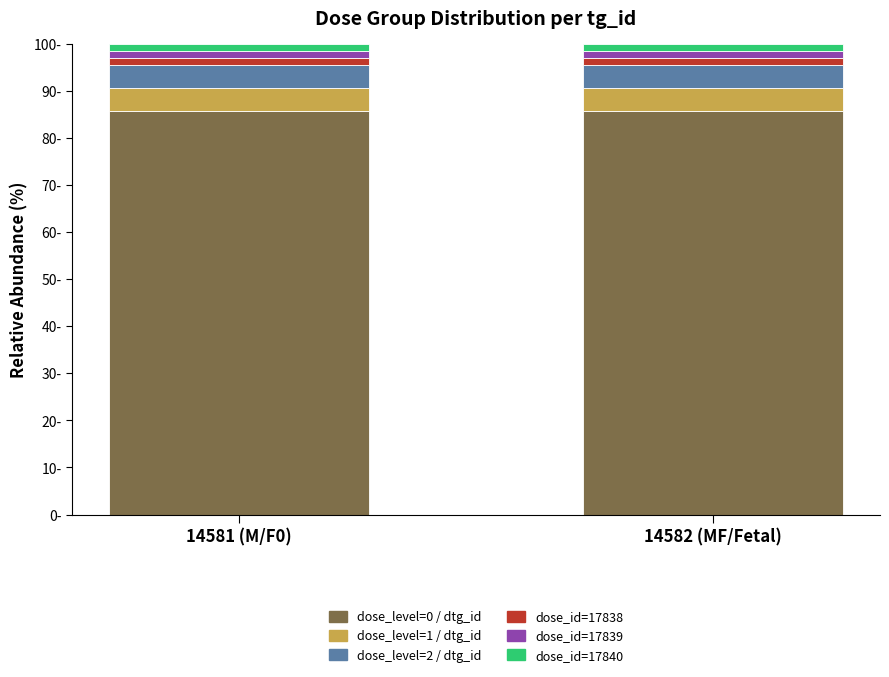

Are the bars horizontal?

No